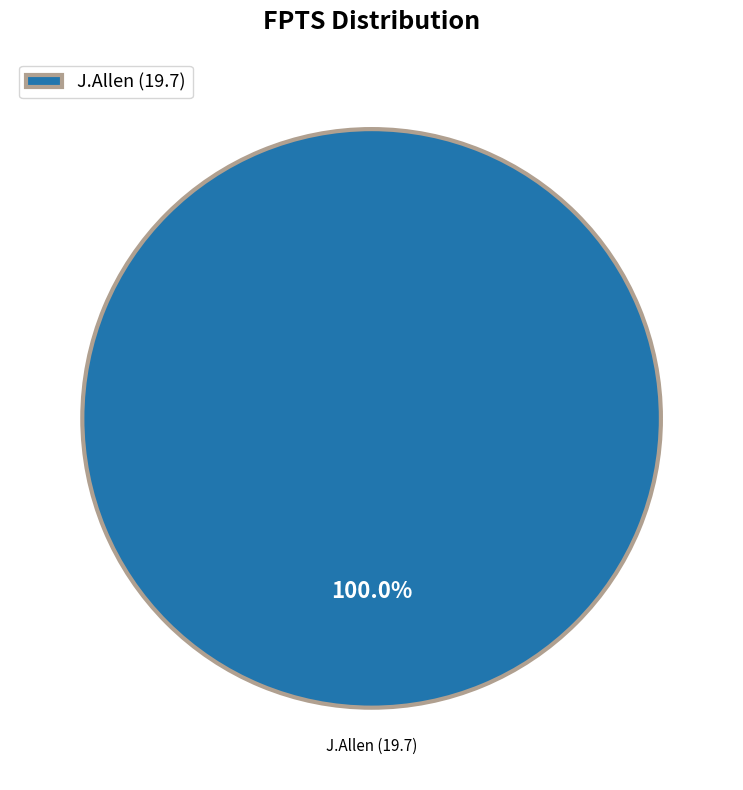

Rank the categories by value from lowest to highest.

J.Allen (19.7)